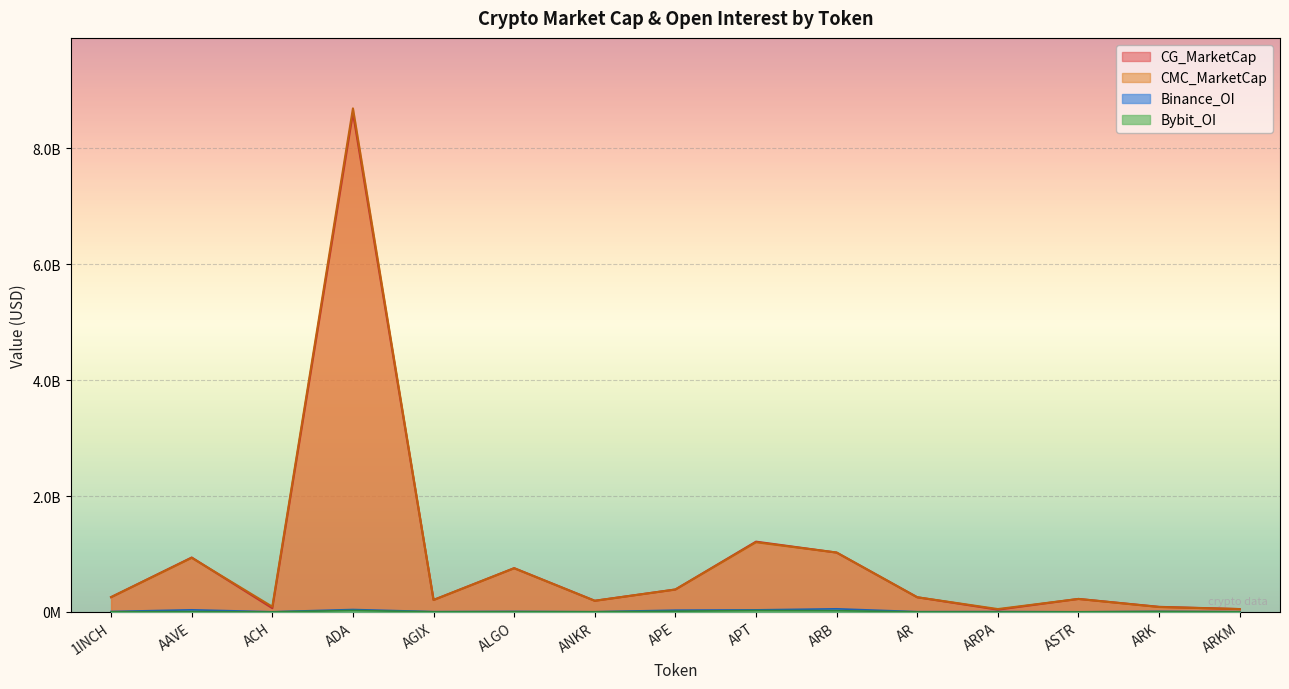

What is the lowest value of the CMC_MarketCap series?

49232090.4